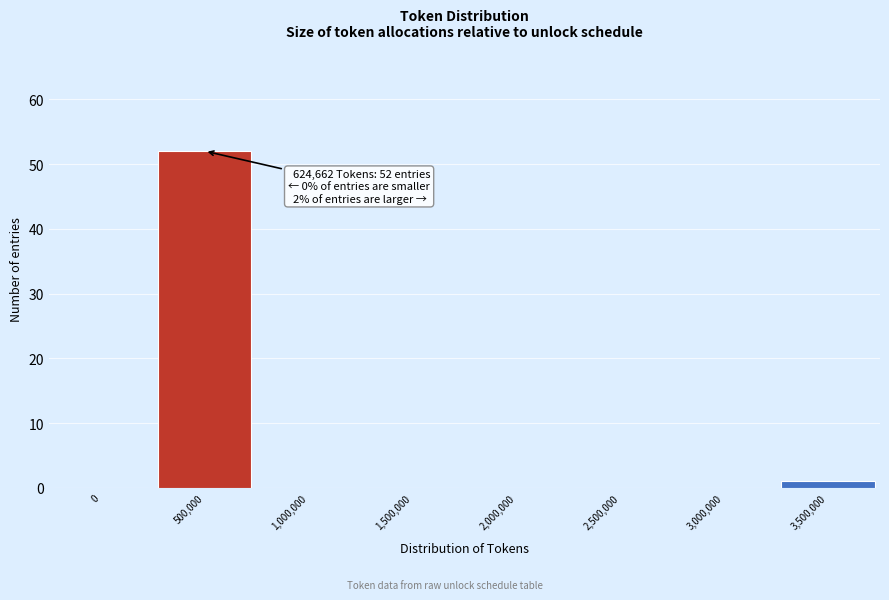

Reading left to right, list all the values displayed in this chart.

0=0	500,000=52	1,000,000=0	1,500,000=0	2,000,000=0	2,500,000=0	3,000,000=0	3,500,000=1